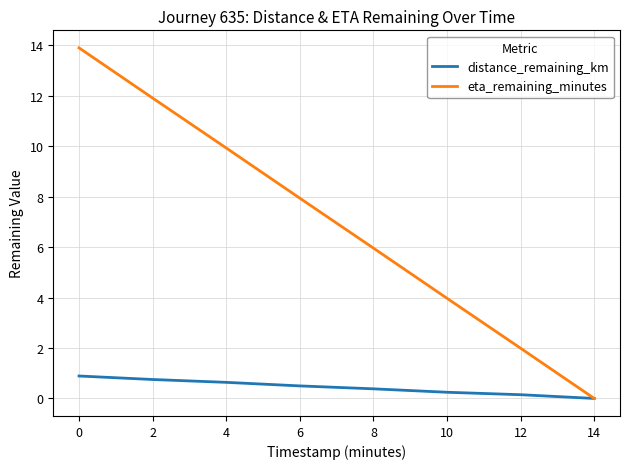

What is the maximum value shown in the chart?

13.9